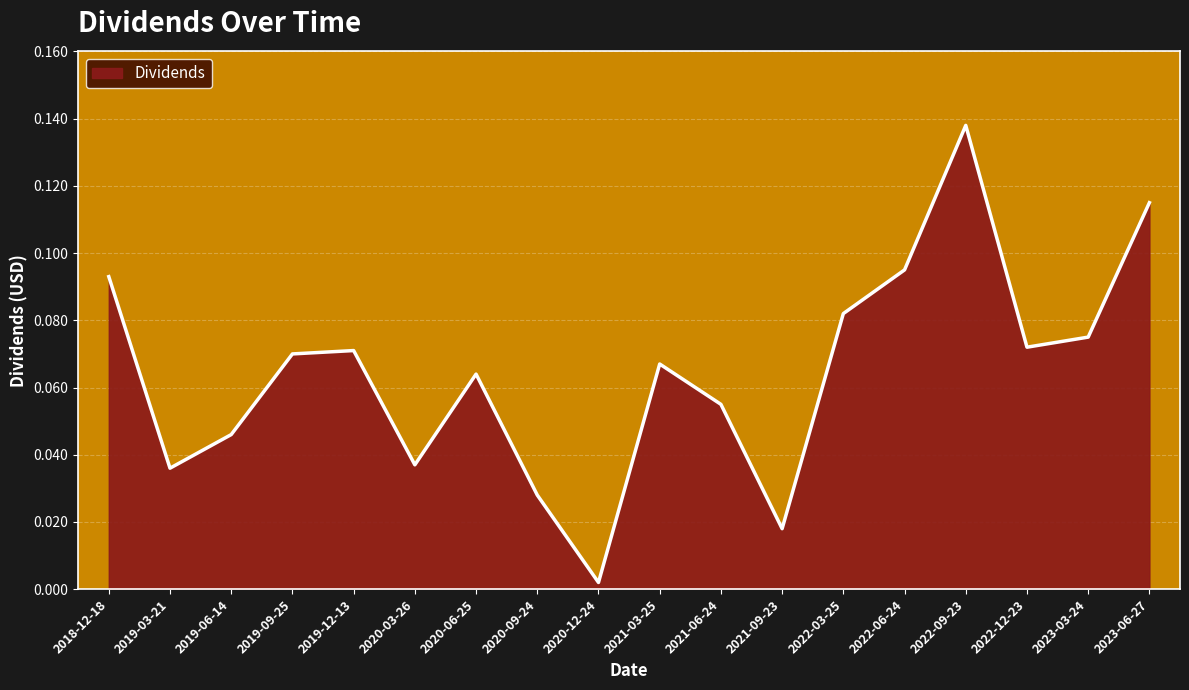

Between 2022-06-24 and 2019-03-21, which is larger?

2022-06-24